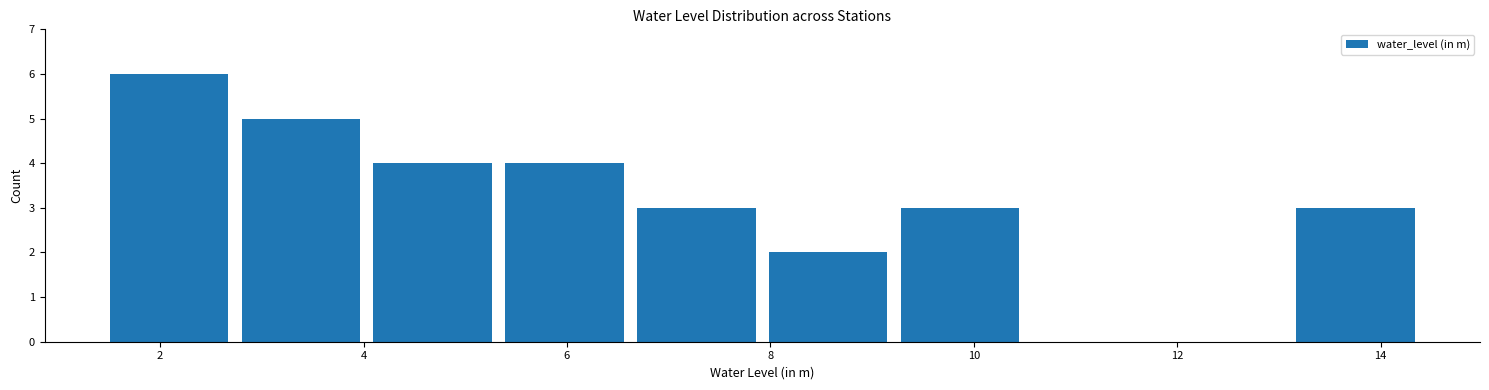

Reading left to right, list every bar in this chart as the range it spans on the x-axis followed by its height. Neither the bar edges nor the heights are printed on the chart, so give them approximately, as read against the axes.

1.4 to 2.8: 6
2.8 to 4.0: 5
4.0 to 5.4: 4
5.4 to 6.6: 4
6.6 to 8.0: 3
8.0 to 9.2: 2
9.2 to 10.6: 3
10.6 to 11.8: 0
11.8 to 13.2: 0
13.2 to 14.4: 3